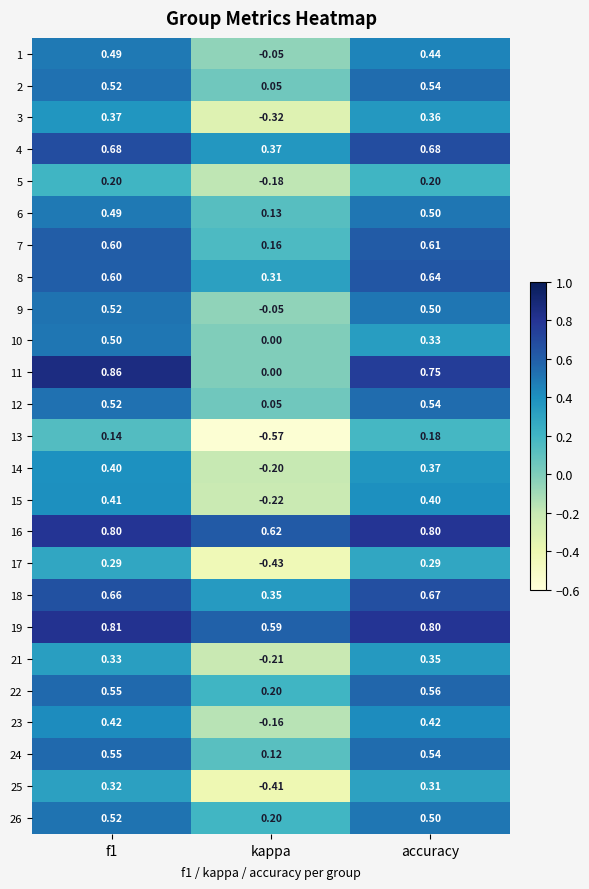

At which label is 7 closest to 0?

kappa